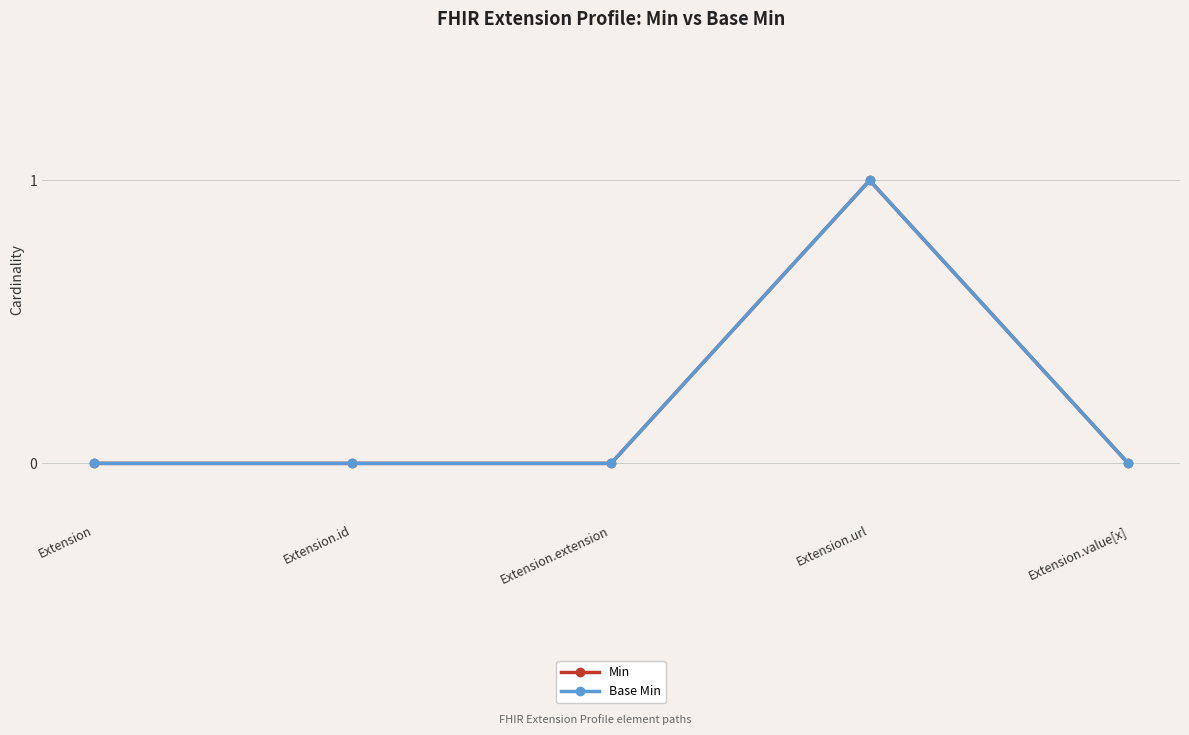

What is the sum of all Base Min values?

1